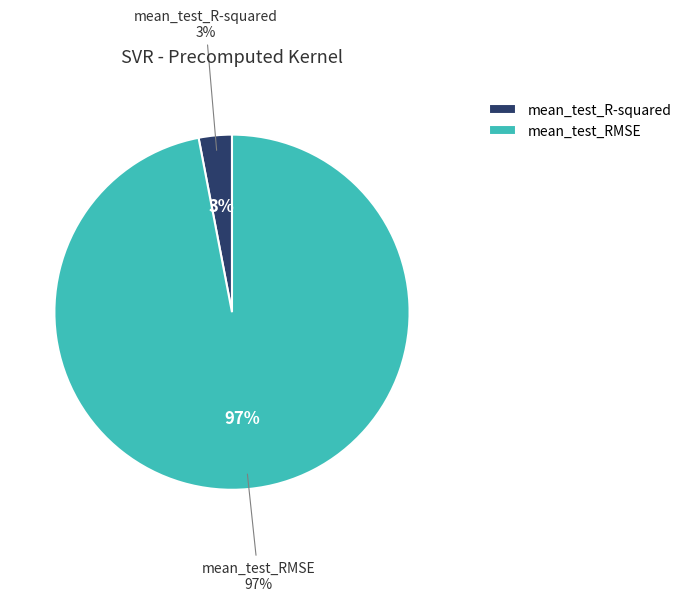

Rank the categories by value from lowest to highest.

mean_test_R-squared, mean_test_RMSE